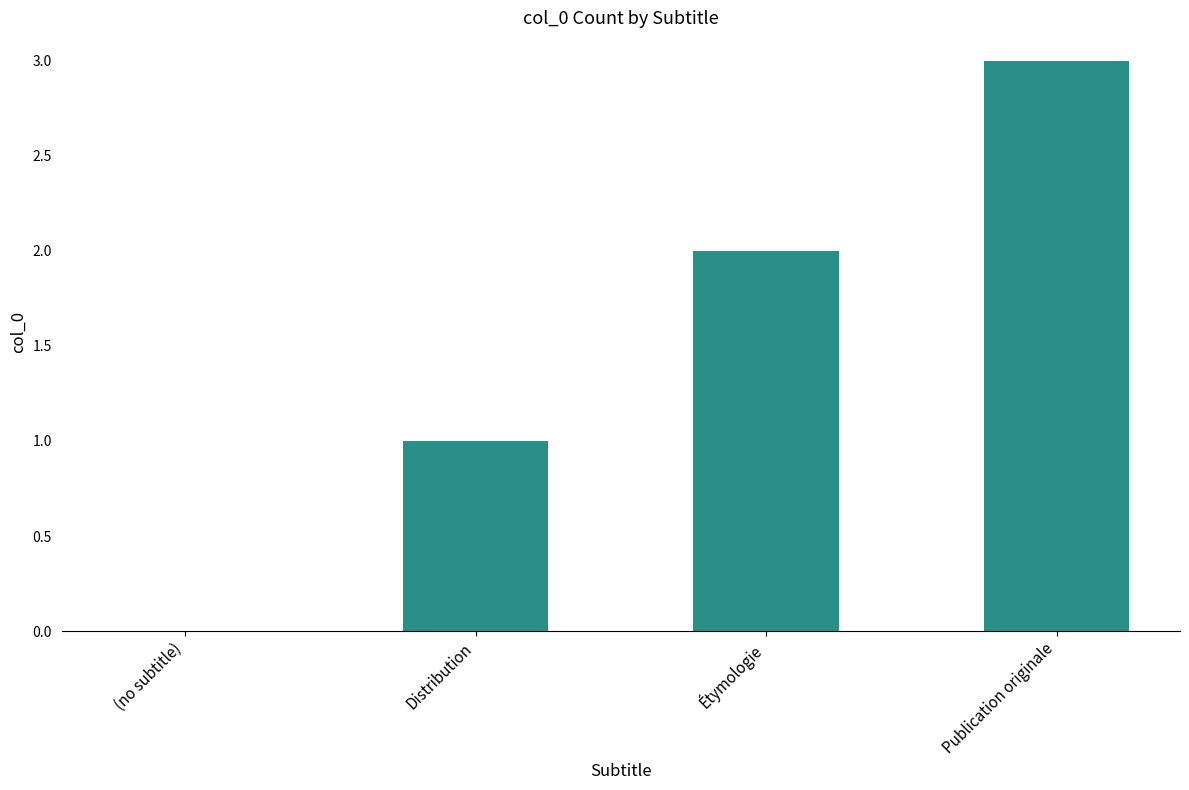

At which category does the chart reach its peak across all series?

Publication originale